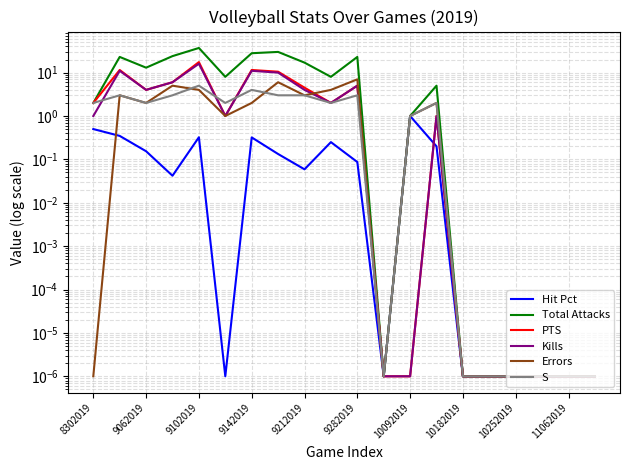

True or false: S and Hit Pct cross at least once.

False